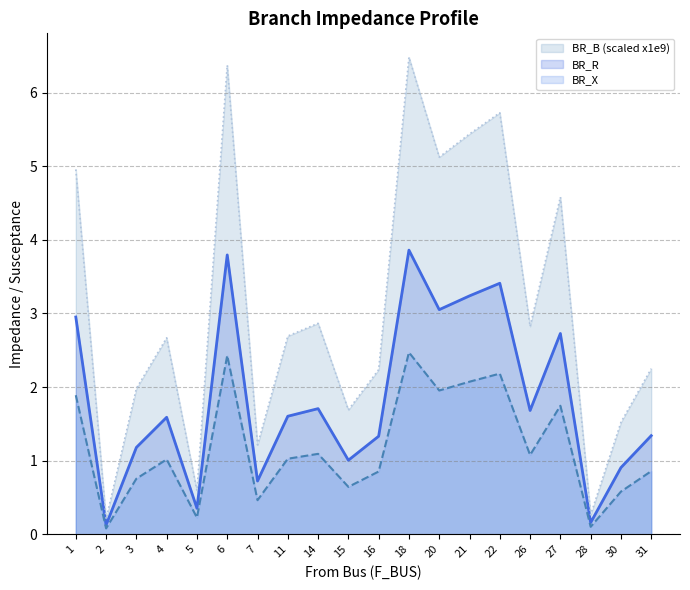

At which category is the sum across all series the highest?

18